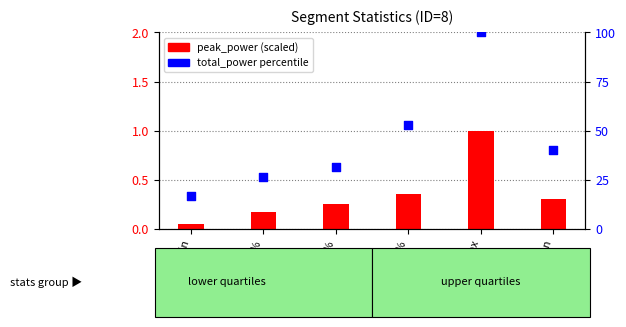

Which series has the largest Y range (max minus min)?

total_power percentile